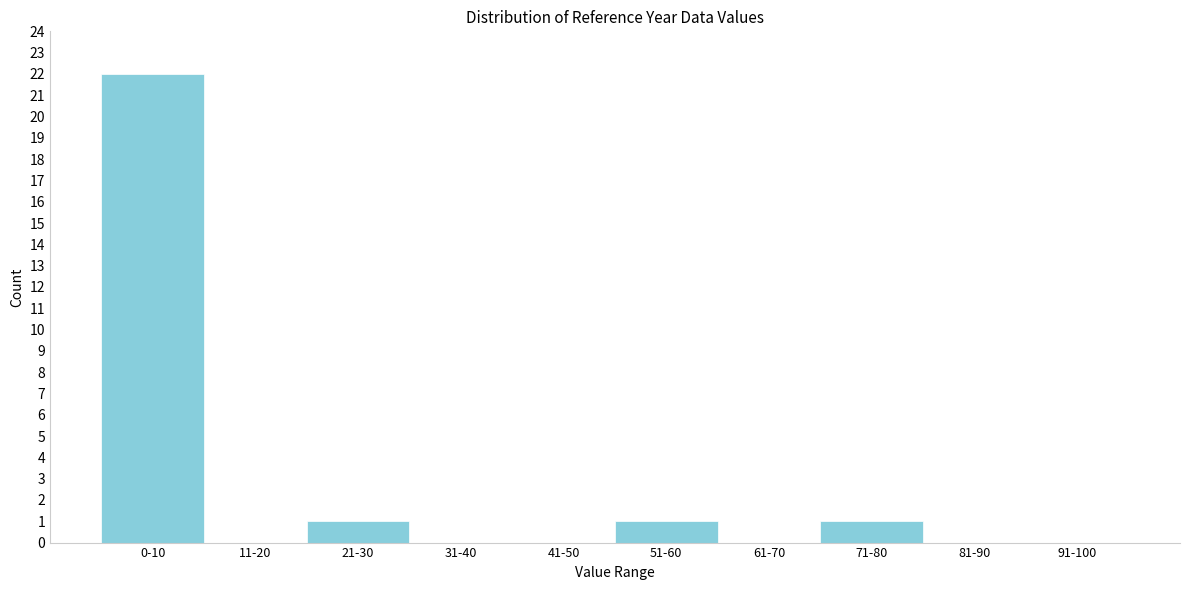

Reading left to right, extract all data points from this chart.

0-10=22	11-20=0	21-30=1	31-40=0	41-50=0	51-60=1	61-70=0	71-80=1	81-90=0	91-100=0